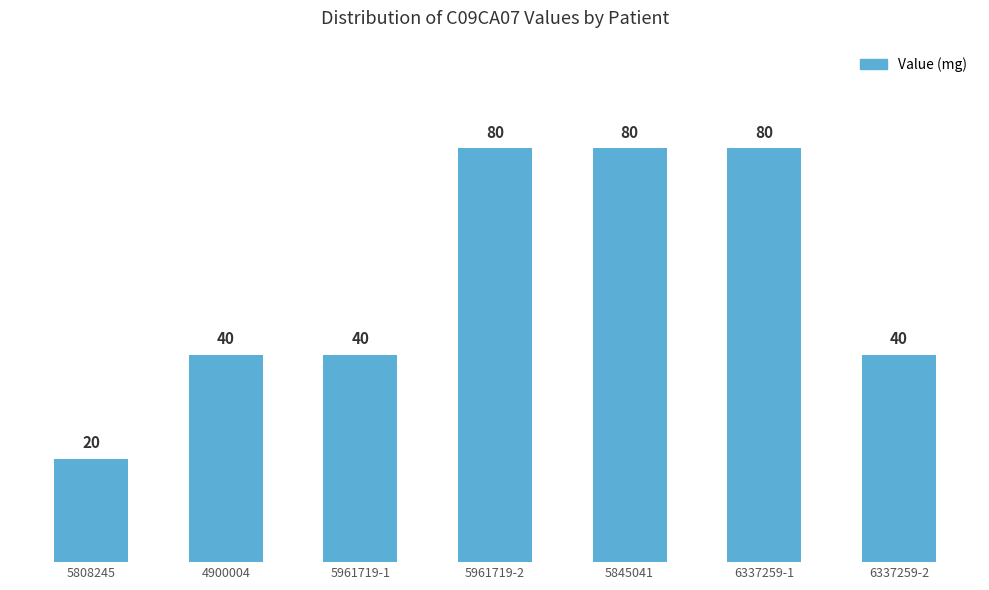

Which category has the lowest value across all series?

5808245